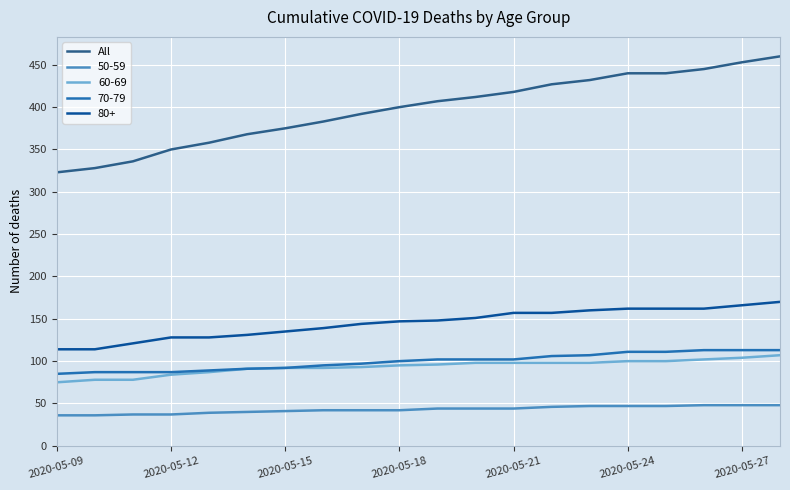

True or false: 60-69 and 80+ cross at least once.

False